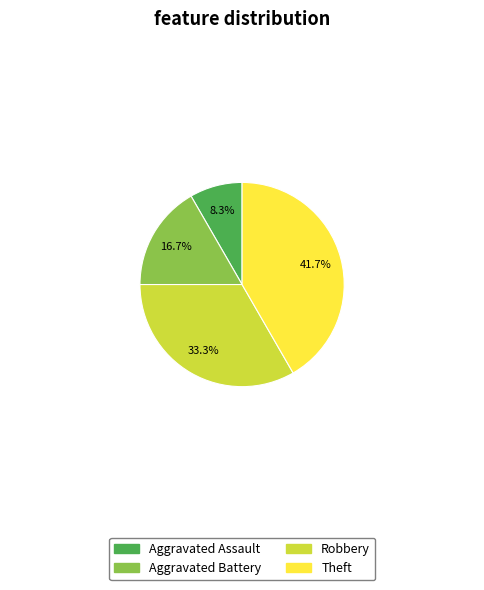

Does Aggravated Battery represent more than half of the total?

No